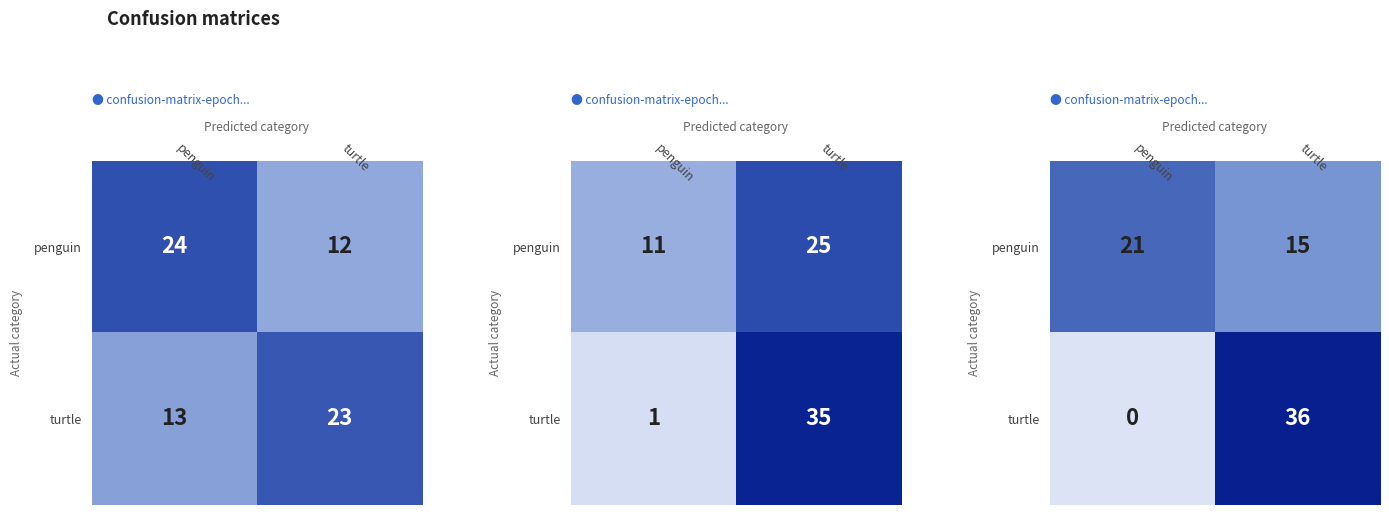

What is the difference between the highest and lowest values at turtle?

21